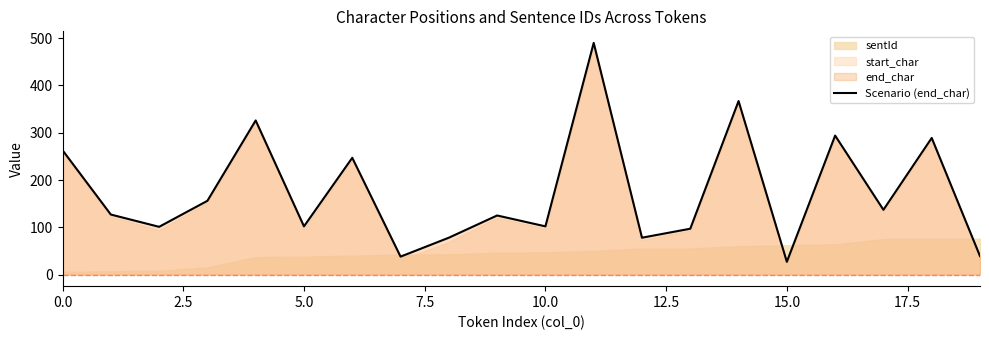

What is the minimum value for Scenario (end_char)?

27